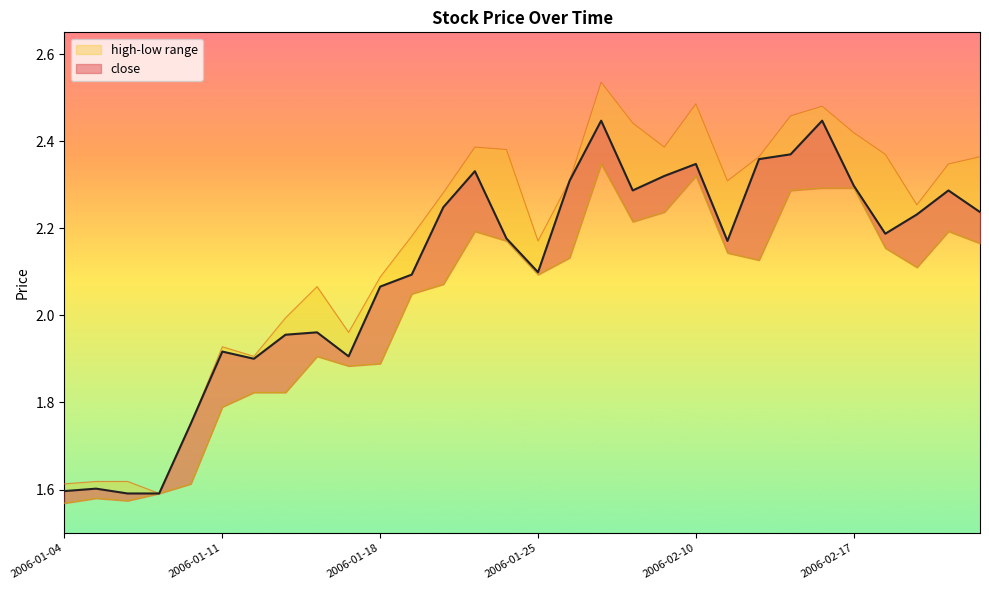

True or false: low and high intersect in this chart.

False